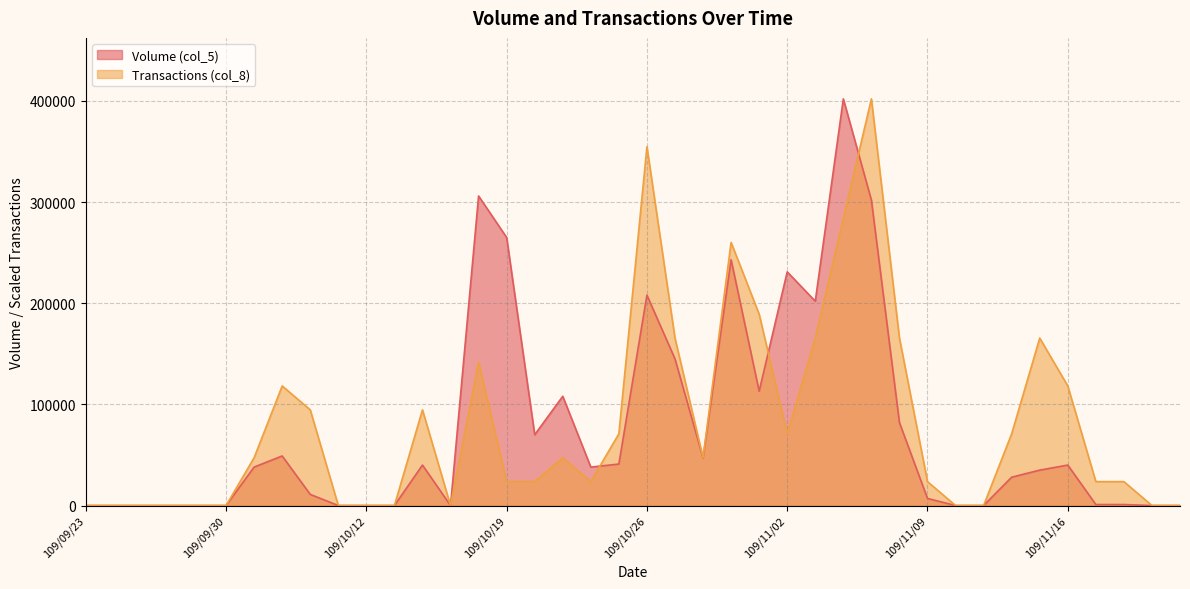

Is it true that Volume (col_5) equals 70000.0 at 109/10/20?

True